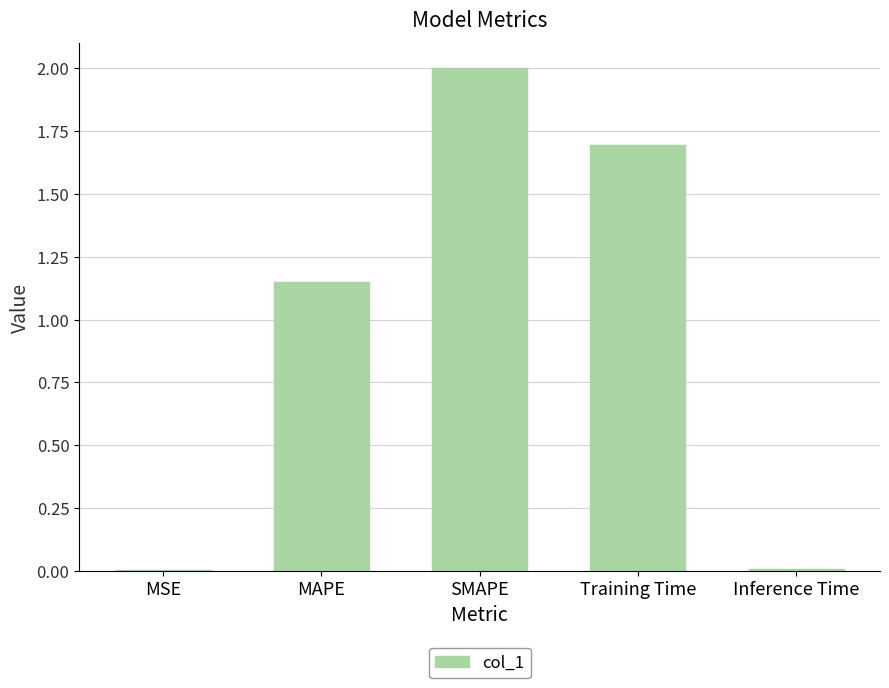

What is the sum of all values?

4.9